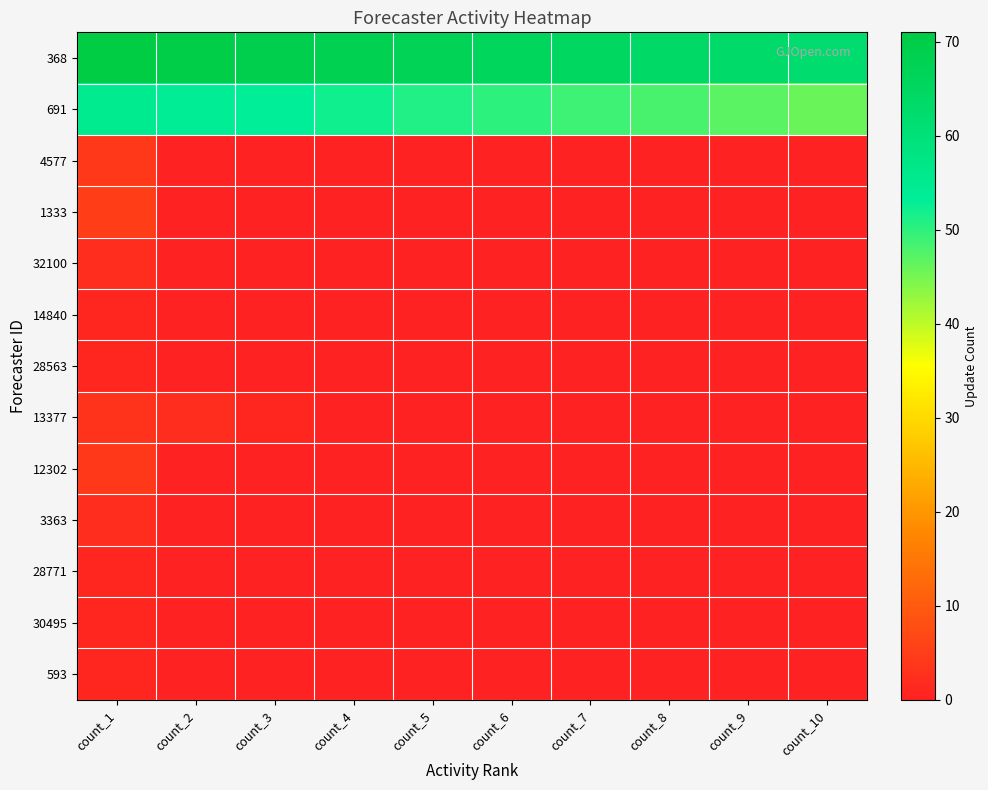

Reading left to right, what are all the values shown in this chart?

368: count_1=71	count_2=70	count_3=69	count_4=68	count_5=67	count_6=66	count_7=65	count_8=64	count_9=63	count_10=62
691: count_1=55	count_2=54	count_3=53	count_4=52	count_5=51	count_6=50	count_7=49	count_8=48	count_9=47	count_10=46
4577: count_1=4	count_2=0	count_3=0	count_4=0	count_5=0	count_6=0	count_7=0	count_8=0	count_9=0	count_10=0
1333: count_1=5	count_2=0	count_3=0	count_4=0	count_5=0	count_6=0	count_7=0	count_8=0	count_9=0	count_10=0
32100: count_1=2	count_2=0	count_3=0	count_4=0	count_5=0	count_6=0	count_7=0	count_8=0	count_9=0	count_10=0
14840: count_1=1	count_2=0	count_3=0	count_4=0	count_5=0	count_6=0	count_7=0	count_8=0	count_9=0	count_10=0
28563: count_1=1	count_2=0	count_3=0	count_4=0	count_5=0	count_6=0	count_7=0	count_8=0	count_9=0	count_10=0
13377: count_1=3	count_2=2	count_3=1	count_4=0	count_5=0	count_6=0	count_7=0	count_8=0	count_9=0	count_10=0
12302: count_1=4	count_2=0	count_3=0	count_4=0	count_5=0	count_6=0	count_7=0	count_8=0	count_9=0	count_10=0
3363: count_1=2	count_2=0	count_3=0	count_4=0	count_5=0	count_6=0	count_7=0	count_8=0	count_9=0	count_10=0
28771: count_1=1	count_2=0	count_3=0	count_4=0	count_5=0	count_6=0	count_7=0	count_8=0	count_9=0	count_10=0
30495: count_1=1	count_2=0	count_3=0	count_4=0	count_5=0	count_6=0	count_7=0	count_8=0	count_9=0	count_10=0
593: count_1=1	count_2=0	count_3=0	count_4=0	count_5=0	count_6=0	count_7=0	count_8=0	count_9=0	count_10=0